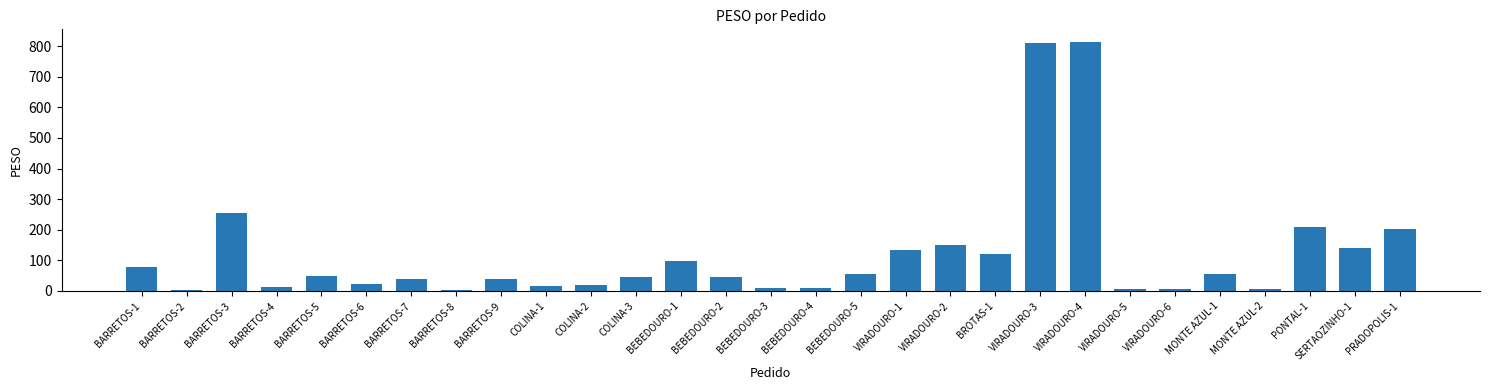

Between BARRETOS-7 and BEBEDOURO-5, which is larger?

BEBEDOURO-5